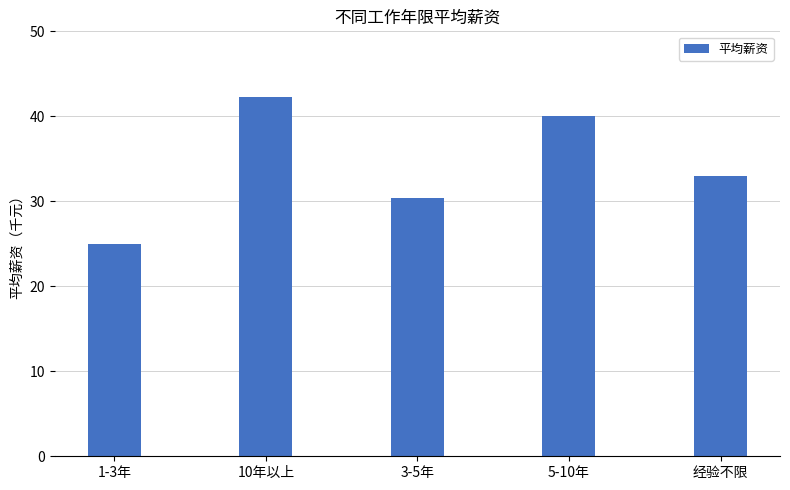

Reading left to right, list all the values displayed in this chart.

1-3年=25.0	10年以上=42.2	3-5年=30.4	5-10年=40.1	经验不限=33.0